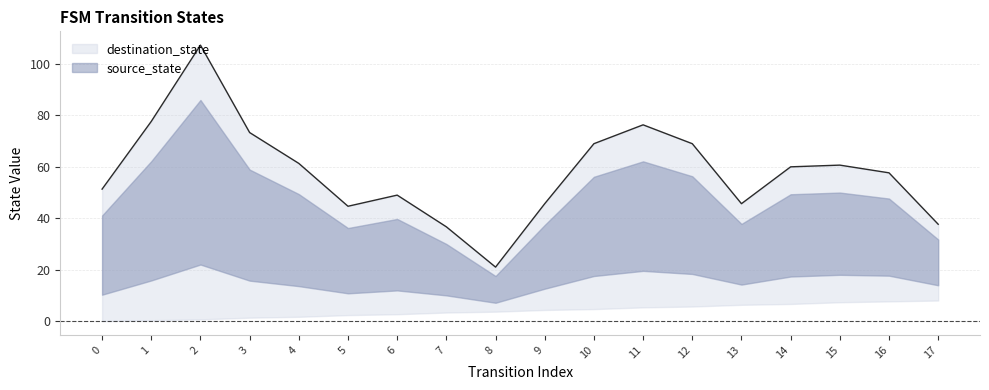

What is the spread (max minus min) of values at 2?

92